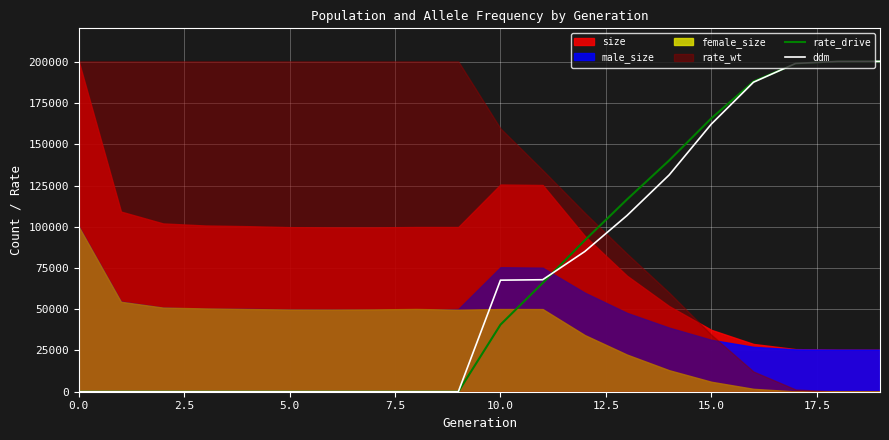

What is the difference between the maximum and second lowest values in the ddm series?

200320.0